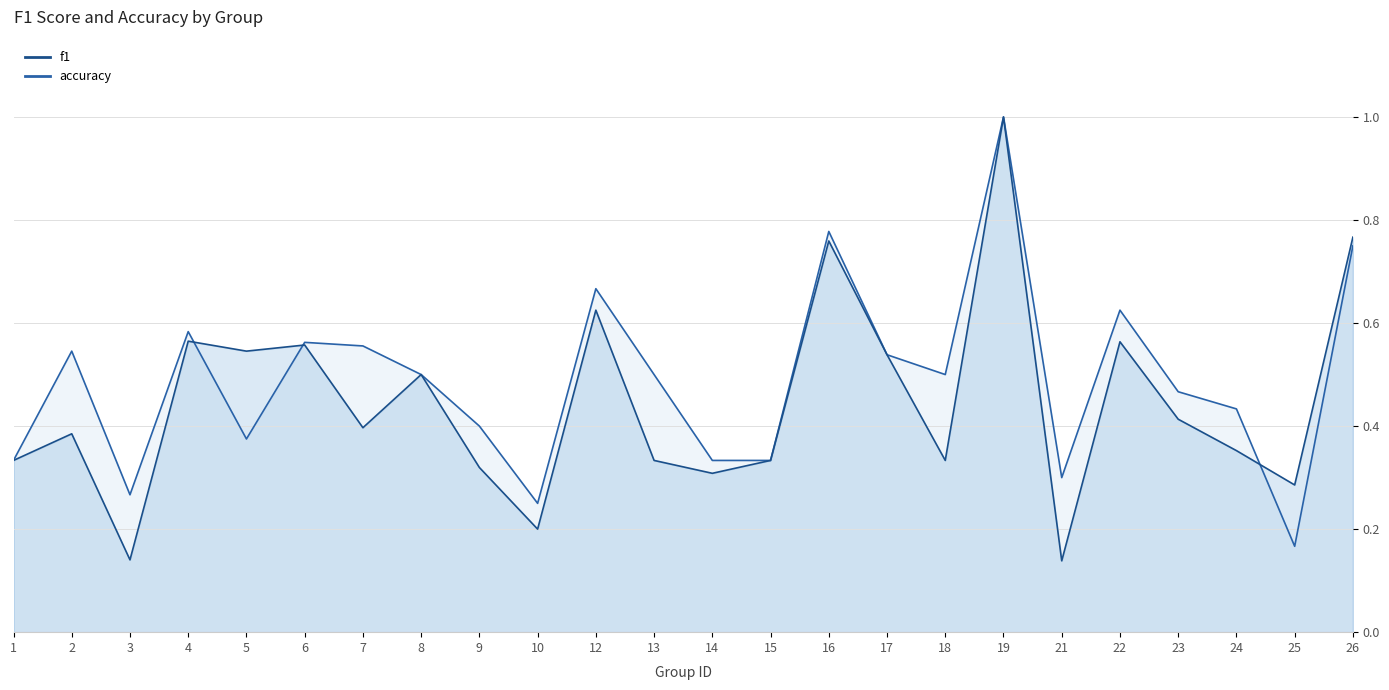

What are all the series names shown in the legend?

f1, accuracy